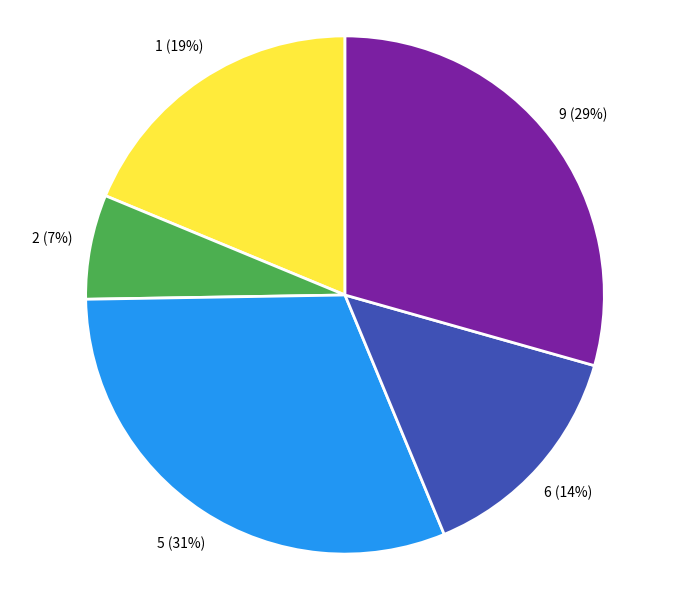

To the nearest percent, what is the difference between the 5 and 1 slice percentages?

12%